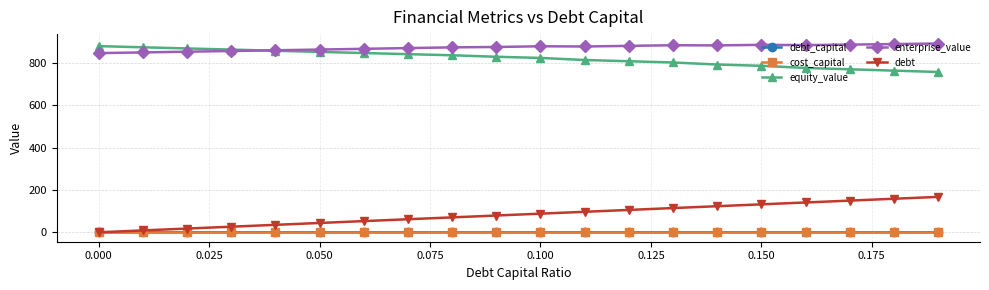

What is the greatest value displayed?

893.0